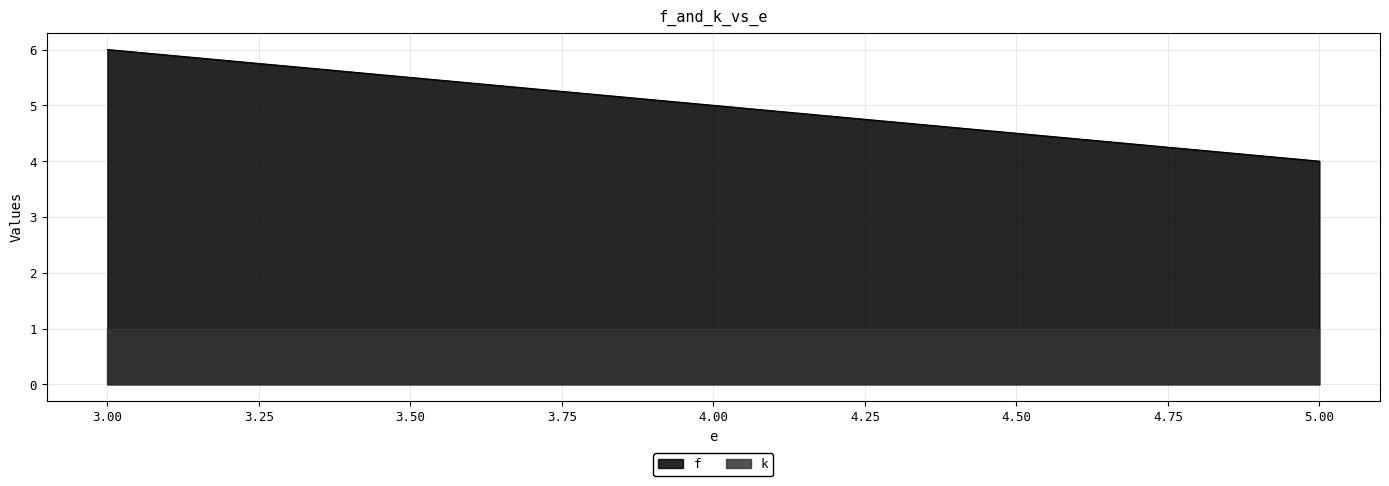

Does the chart have visible grid lines?

Yes